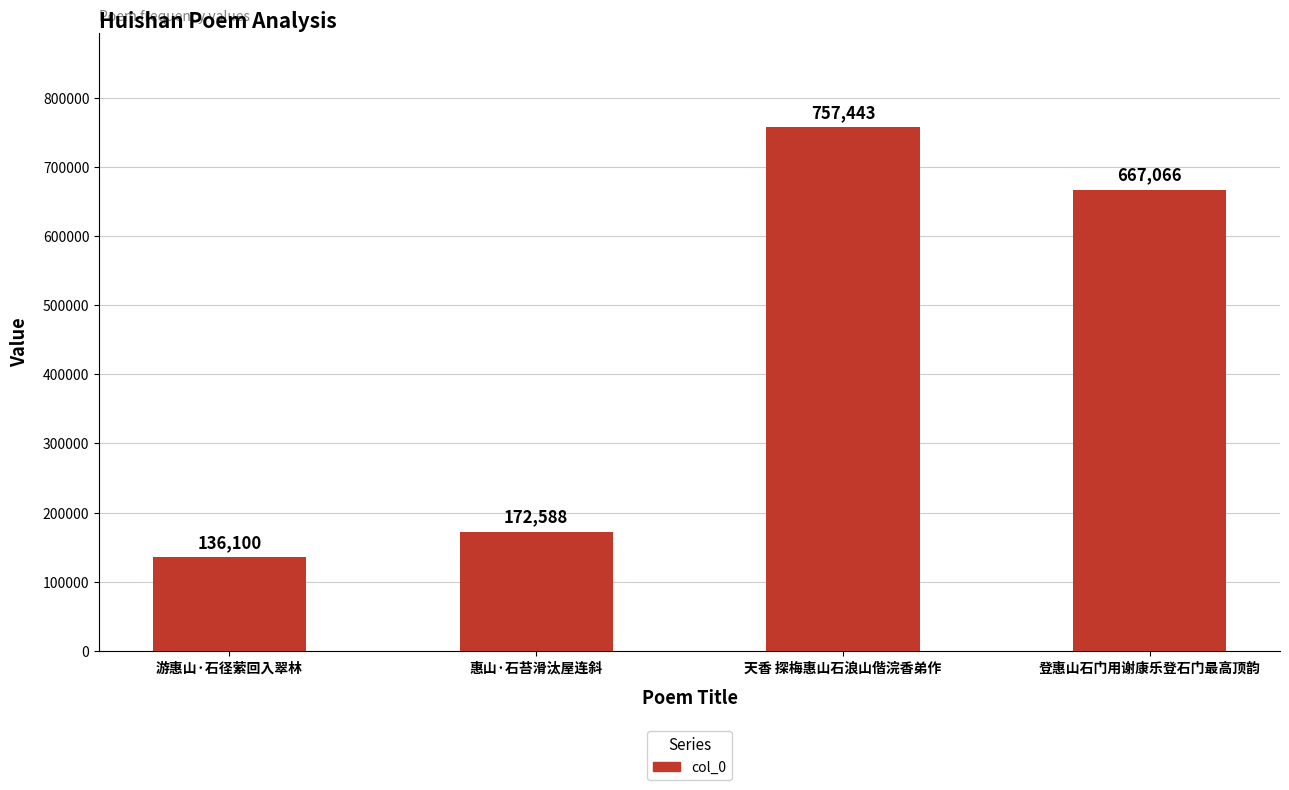

Are the bars horizontal?

No